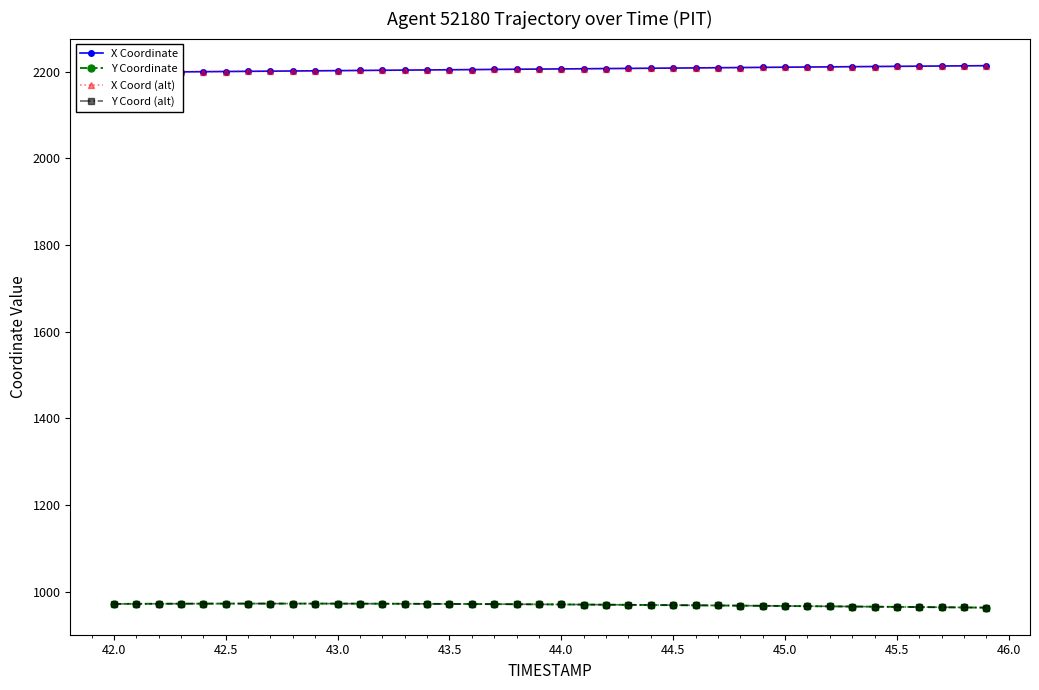

How many interior local peaks does the Y Coordinate series have?

1